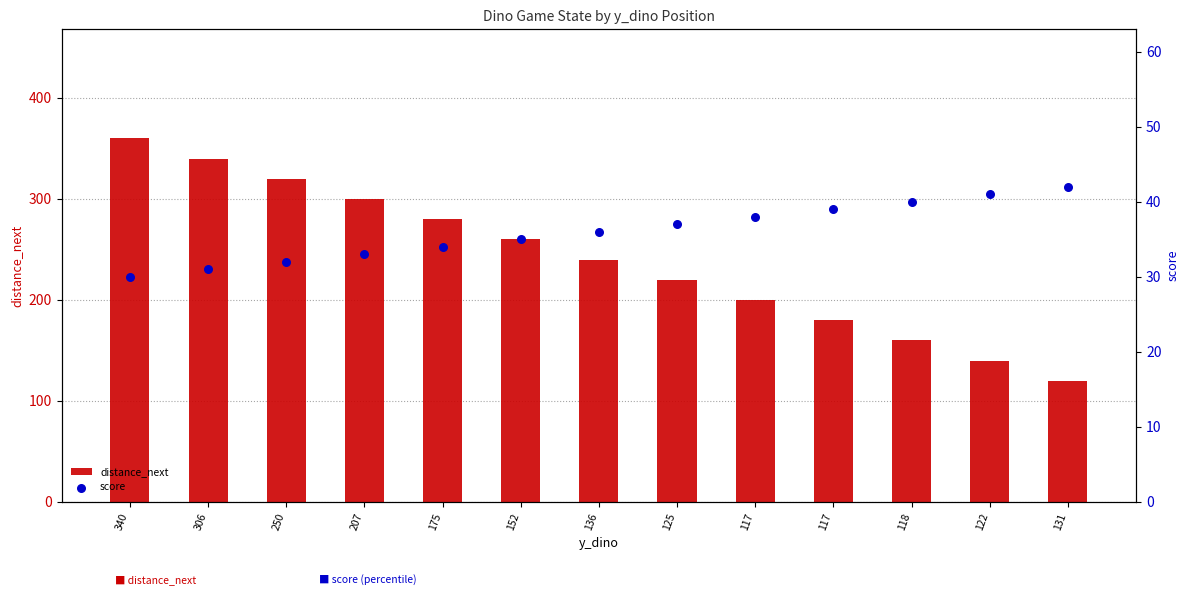

Which series has the largest Y range (max minus min)?

distance_next